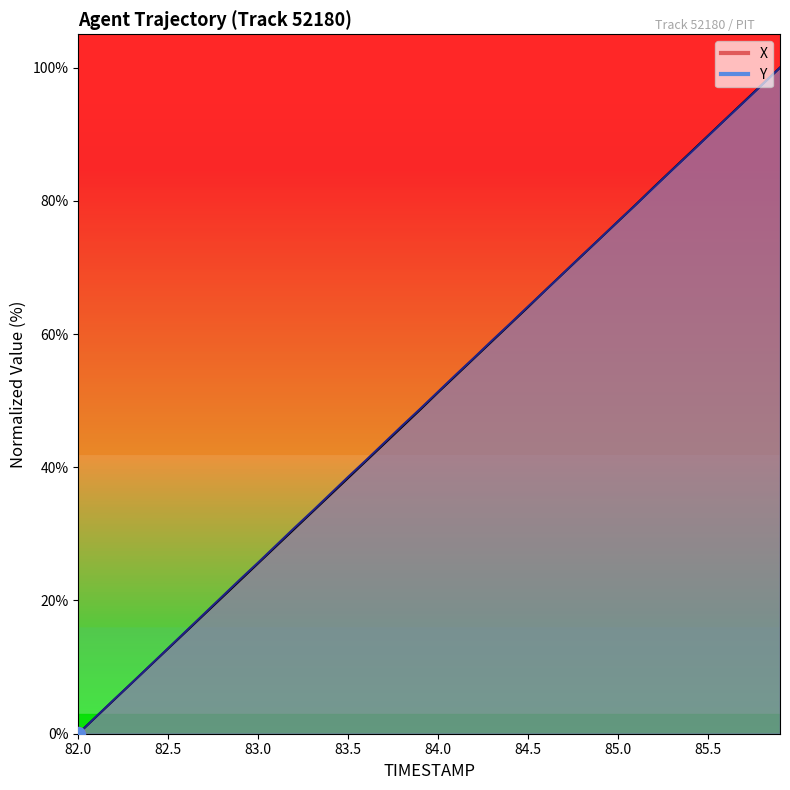

True or false: X has more than 1 points higher than both neighbors.

False